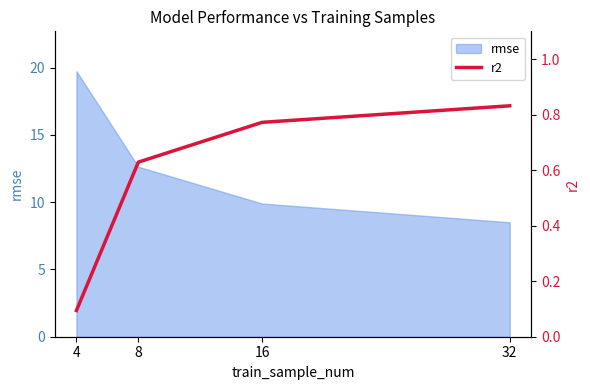

At which label does rmse reach its peak?

4